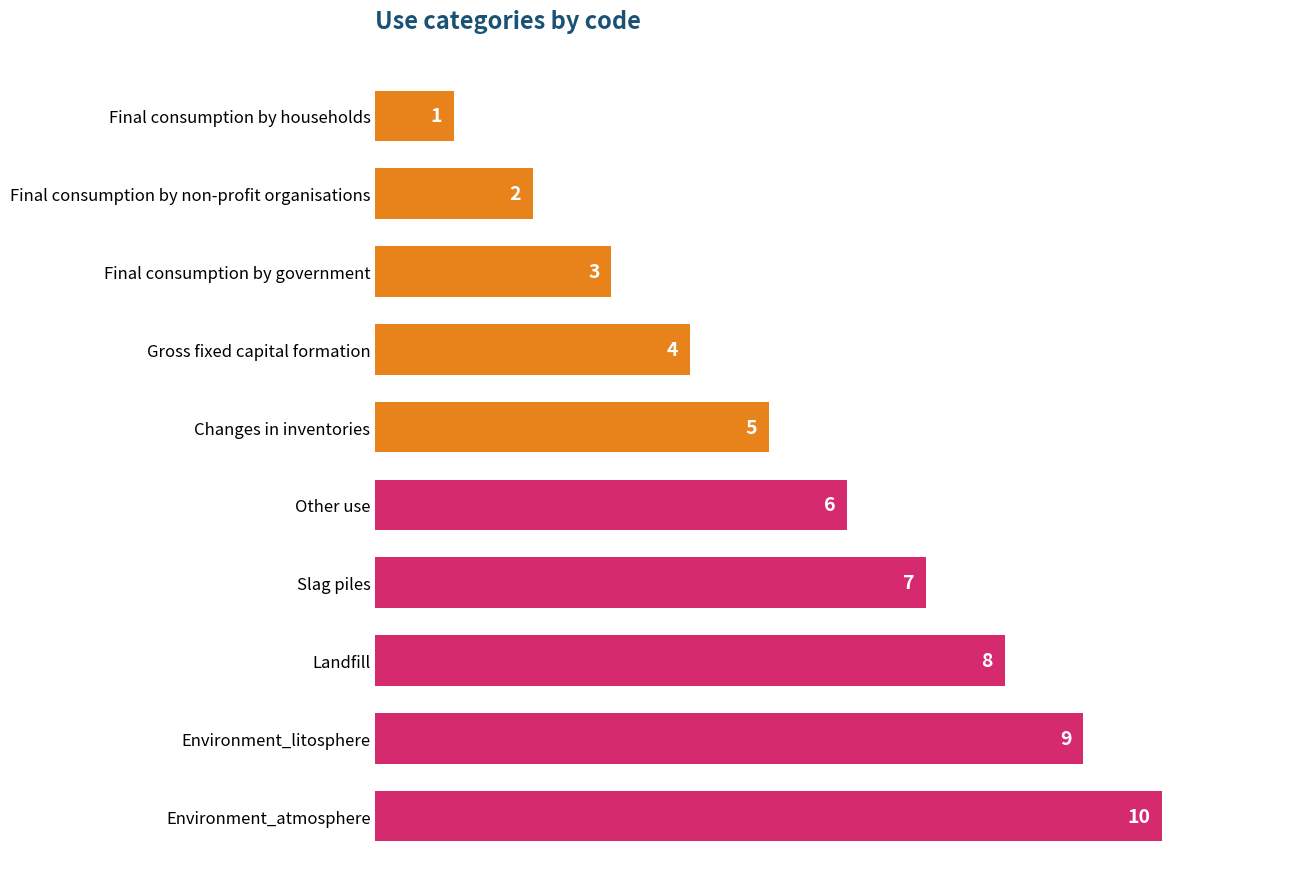

The value at Landfill is 8. True or false?

True